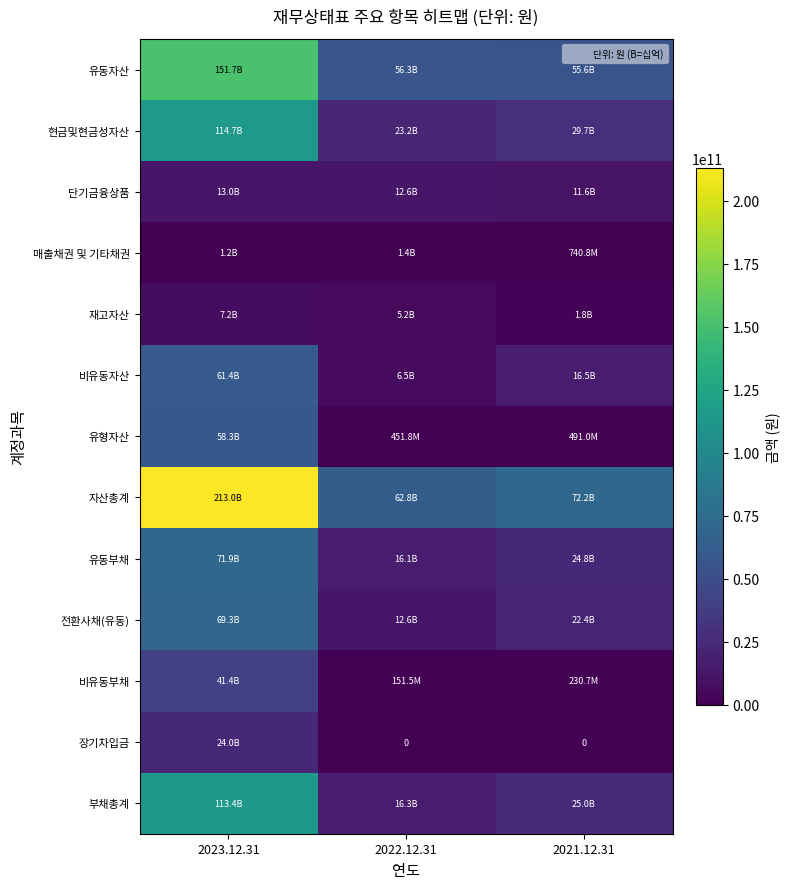

What is the difference between the maximum and second lowest values in the 유동부채 series?

47179622597